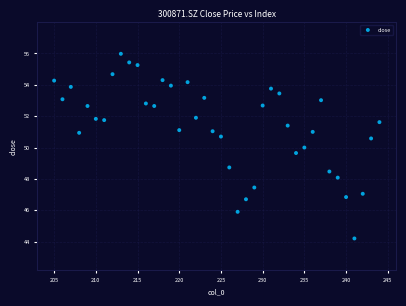

What is the range of X values (max minus min)?

39.0